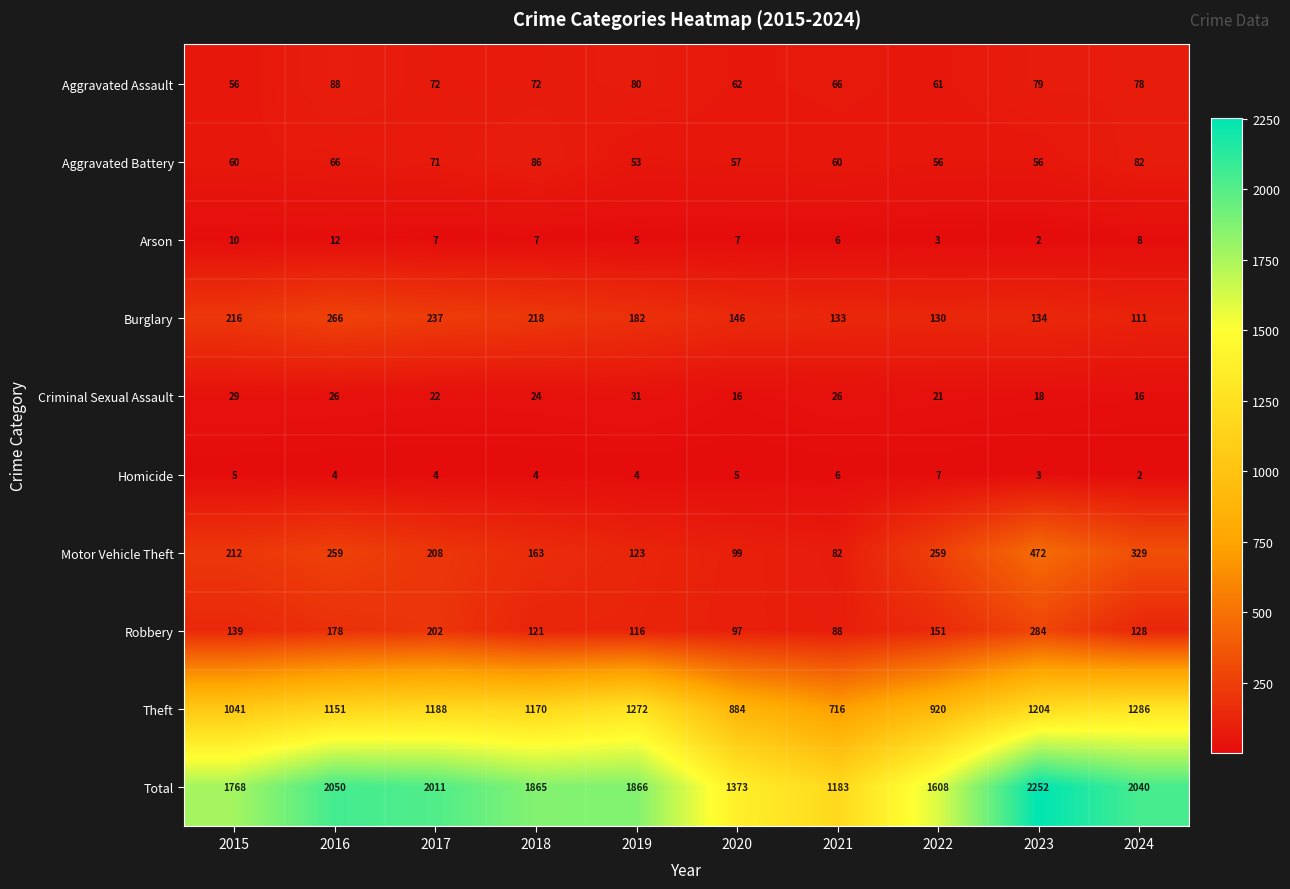

Rank the series at 2023 from lowest to highest value.

Arson, Homicide, Criminal Sexual Assault, Aggravated Battery, Aggravated Assault, Burglary, Robbery, Motor Vehicle Theft, Theft, Total